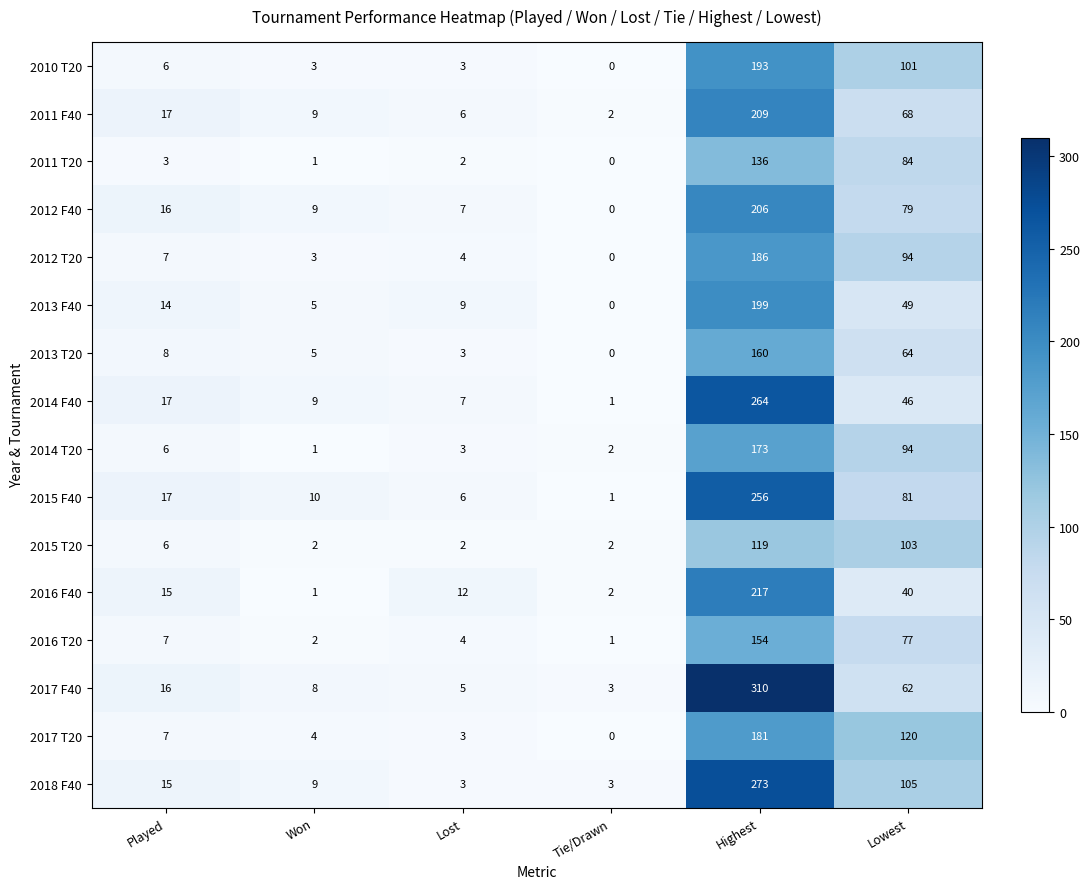

How many data points in 2015 T20 are less than 6?

3